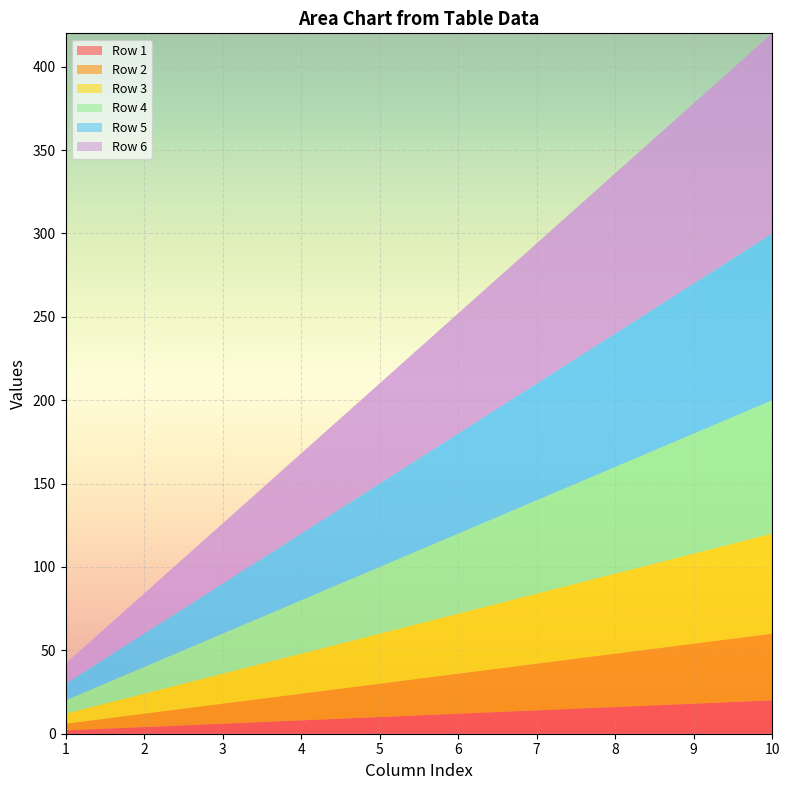

Reading left to right, what are all the values shown in this chart?

Row 1: 1=2	2=4	3=6	4=8	5=10	6=12	7=14	8=16	9=18	10=20
Row 2: 1=4	2=8	3=12	4=16	5=20	6=24	7=28	8=32	9=36	10=40
Row 3: 1=6	2=12	3=18	4=24	5=30	6=36	7=42	8=48	9=54	10=60
Row 4: 1=8	2=16	3=24	4=32	5=40	6=48	7=56	8=64	9=72	10=80
Row 5: 1=10	2=20	3=30	4=40	5=50	6=60	7=70	8=80	9=90	10=100
Row 6: 1=12	2=24	3=36	4=48	5=60	6=72	7=84	8=96	9=108	10=120